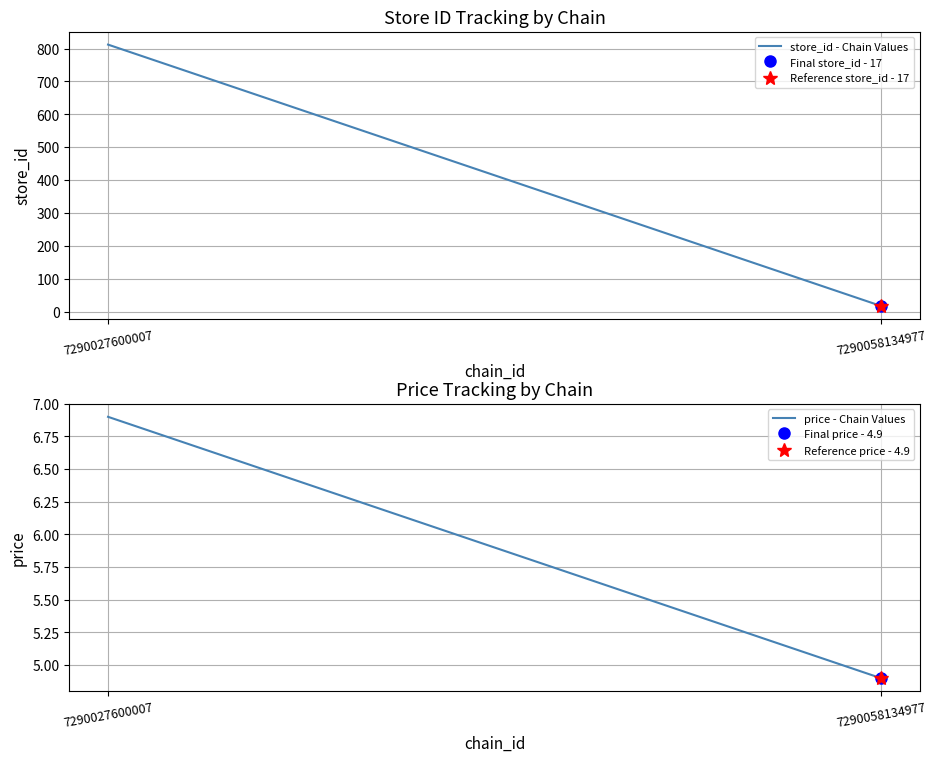

Reading left to right, list all the values displayed in this chart.

store_id - Chain Values: 812.0	17.0
price - Chain Values: 6.9	4.9